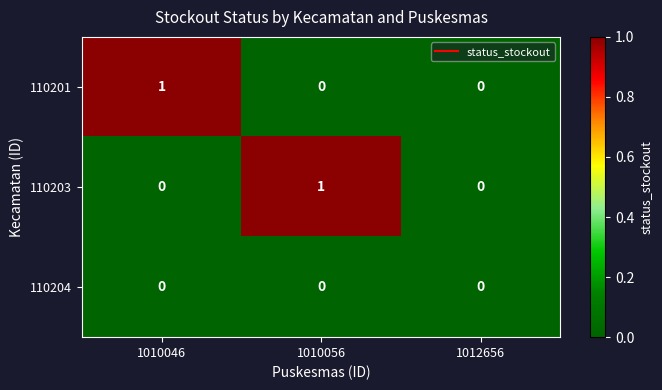

Which series changed the most between 1010056 and 1012656?

110203